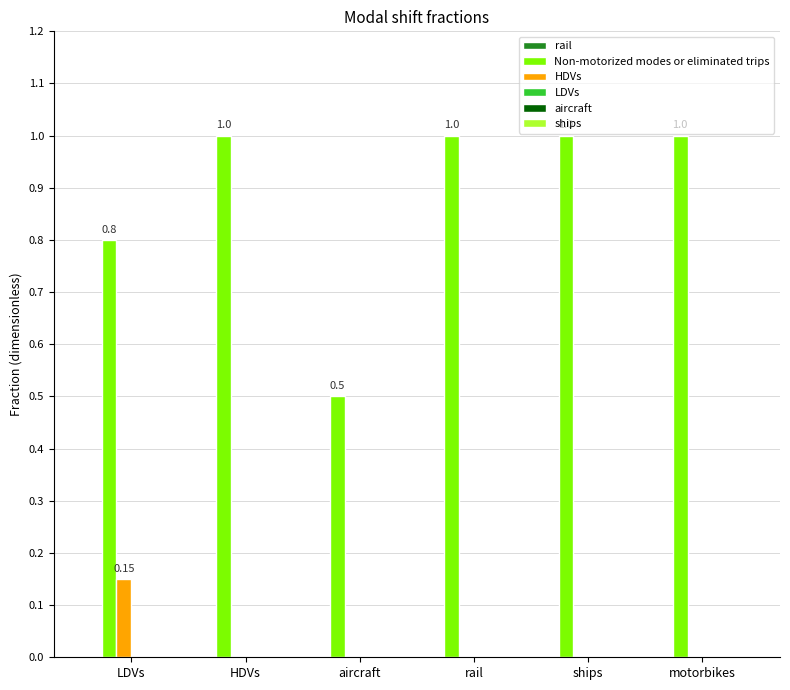

Which series changed the most between LDVs and motorbikes?

Non-motorized modes or eliminated trips